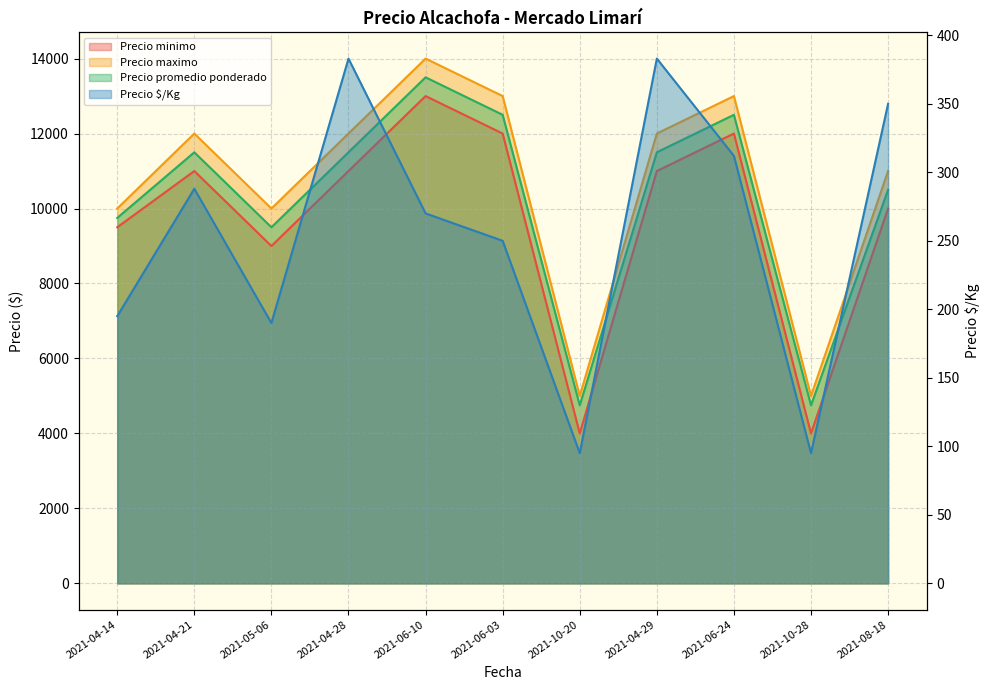

The value of Precio promedio ponderado at 2021-10-20 is 4750. True or false?

True